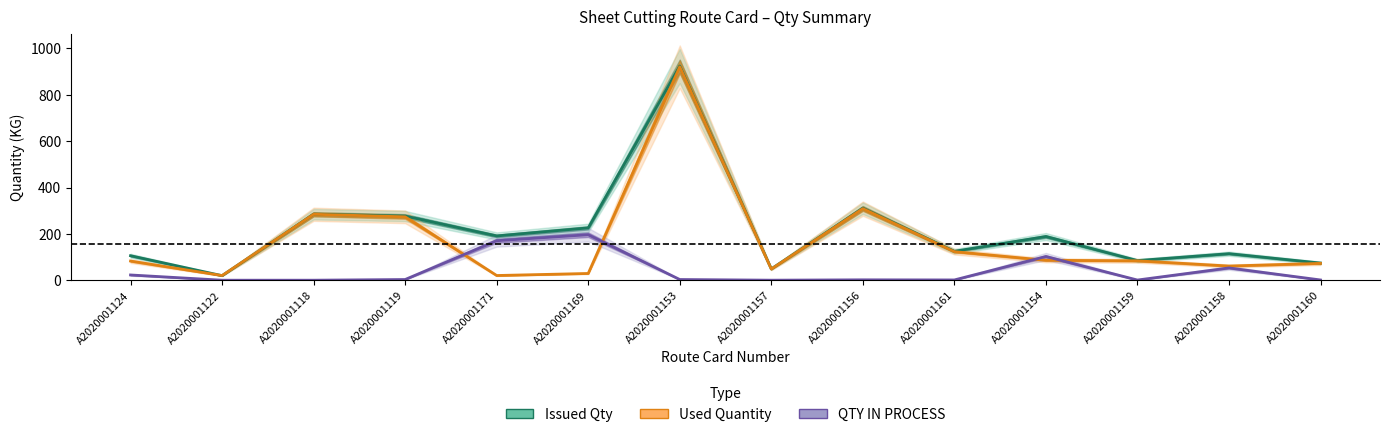

What position from the left is A2020001158?

13